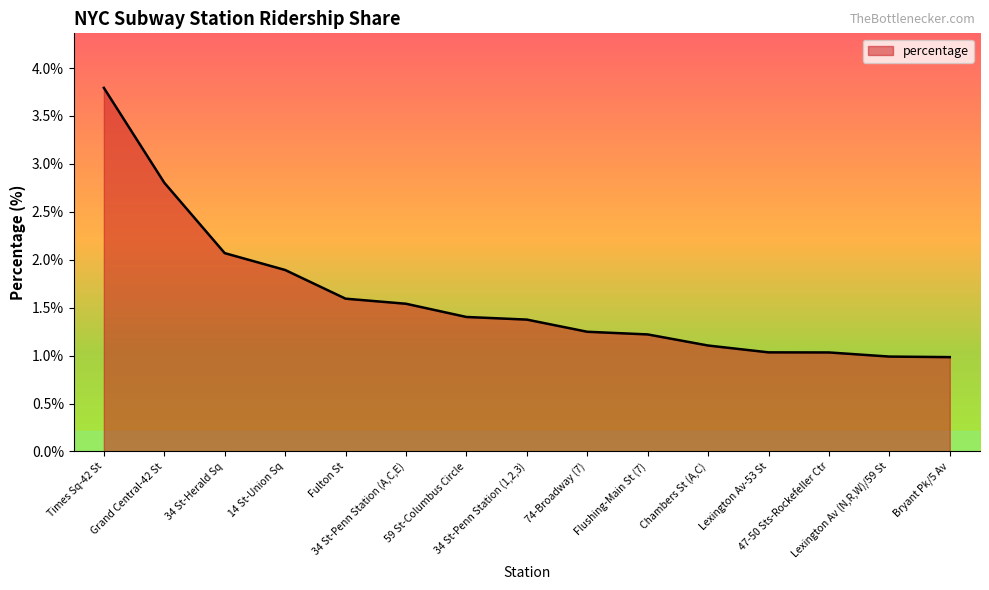

The value at Grand Central-42 St is 4.6. True or false?

False